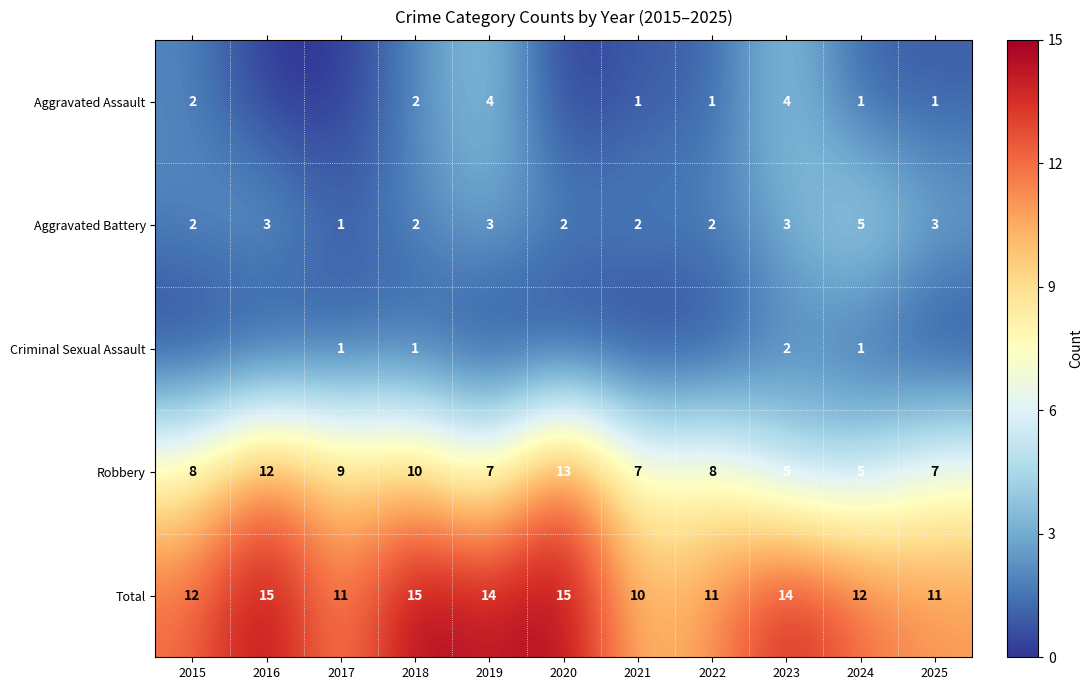

Which series has the largest total across all categories?

row_4